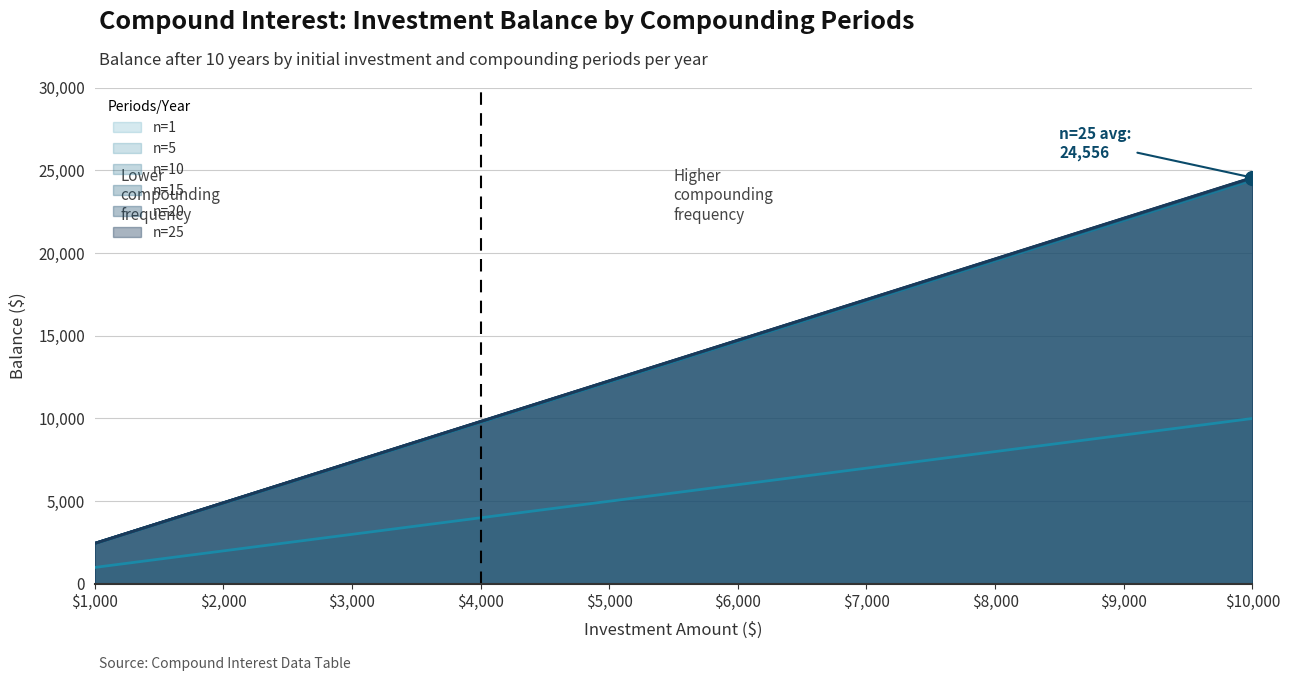

How many data points in n=25 are above 14733?

5